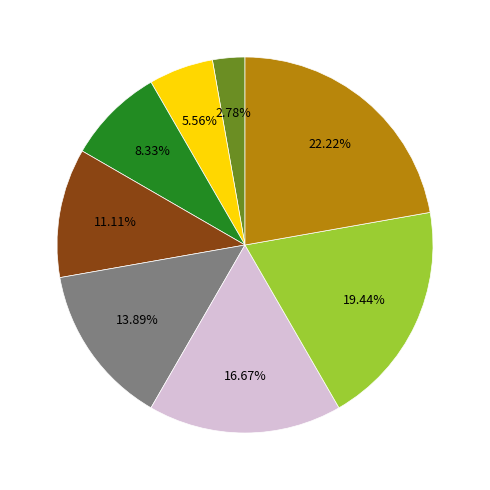

Is there a majority slice in this chart?

No